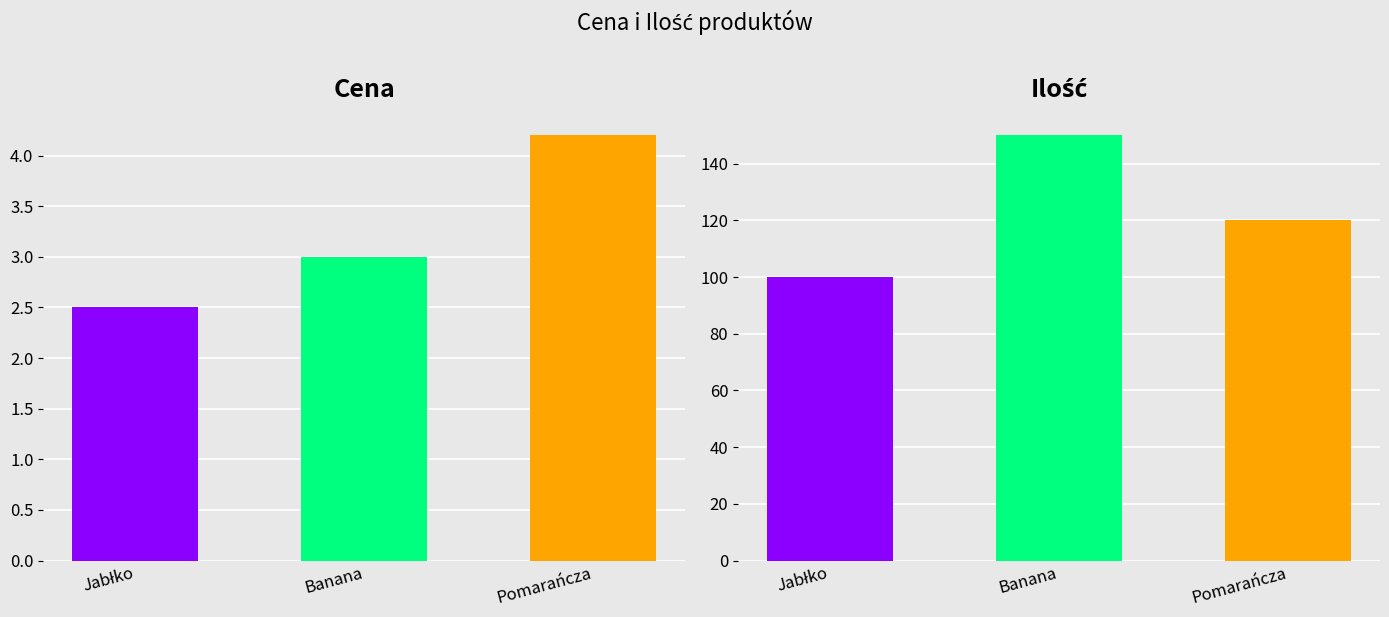

What is the difference between the maximum and minimum values in the Ilość series?

50.0